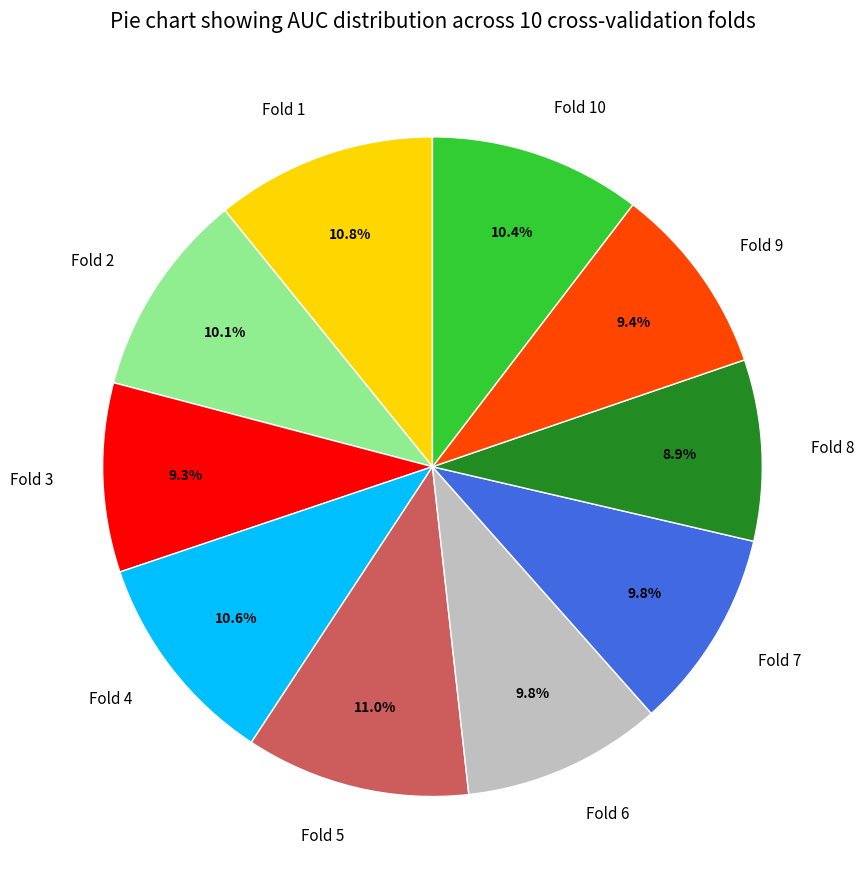

What percentage is the Fold 1 slice, to the nearest percent?

11%